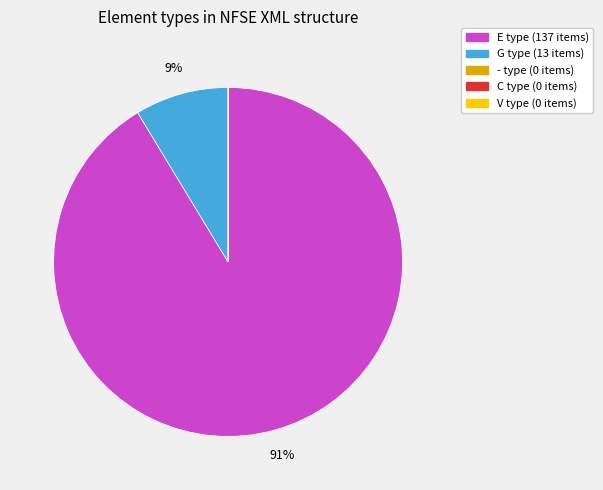

What is the majority slice?

E